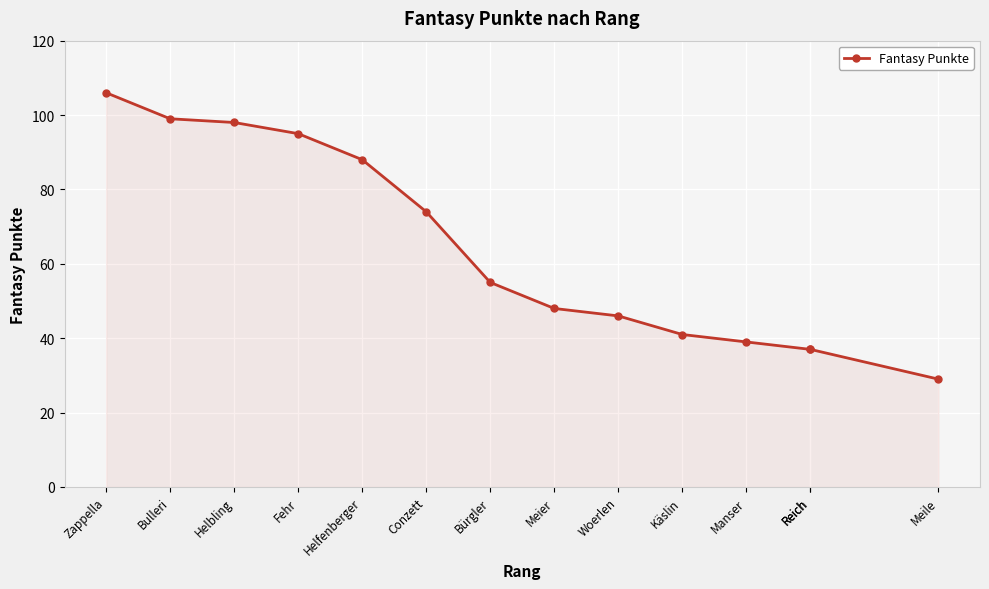

How many values are below 55?

7